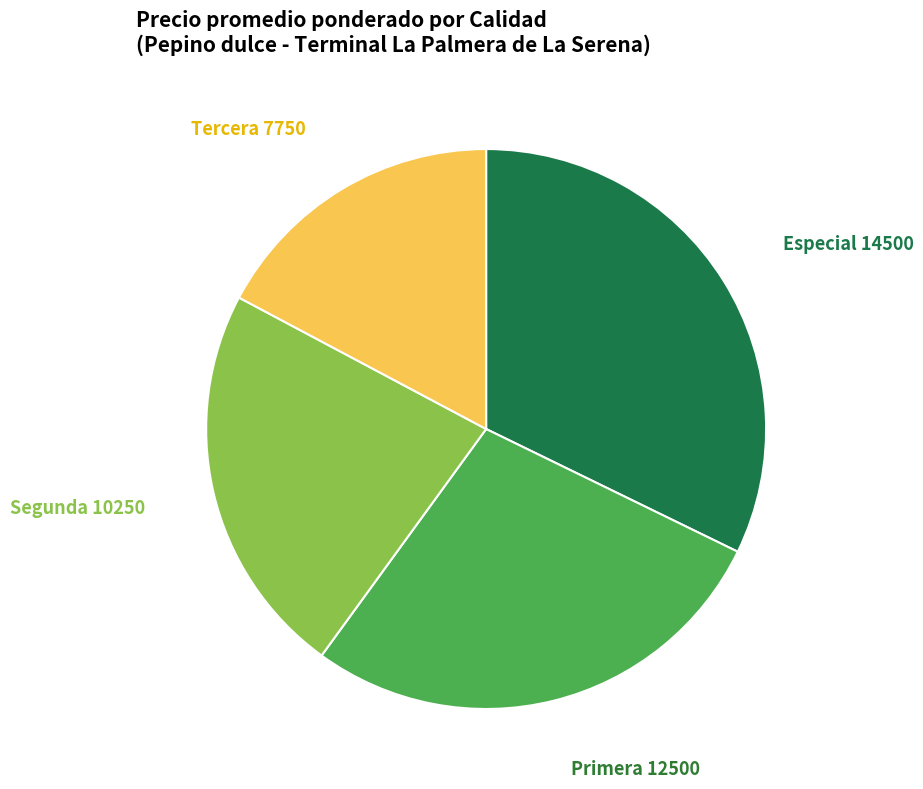

Does any single category account for the majority?

No